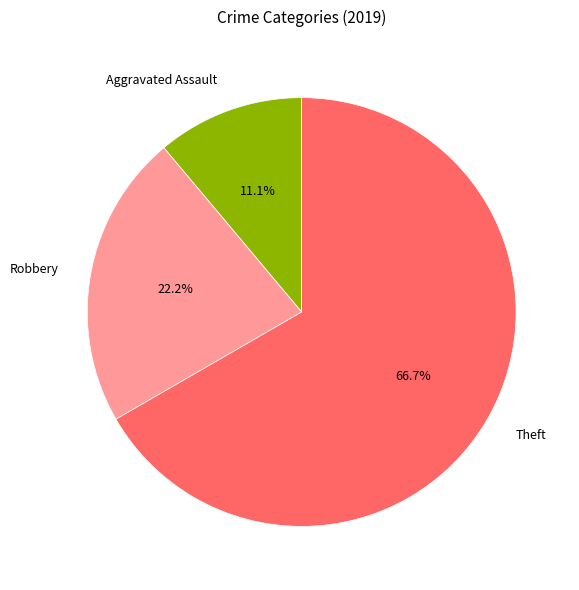

Is there any slice that represents more than half of the pie?

Yes